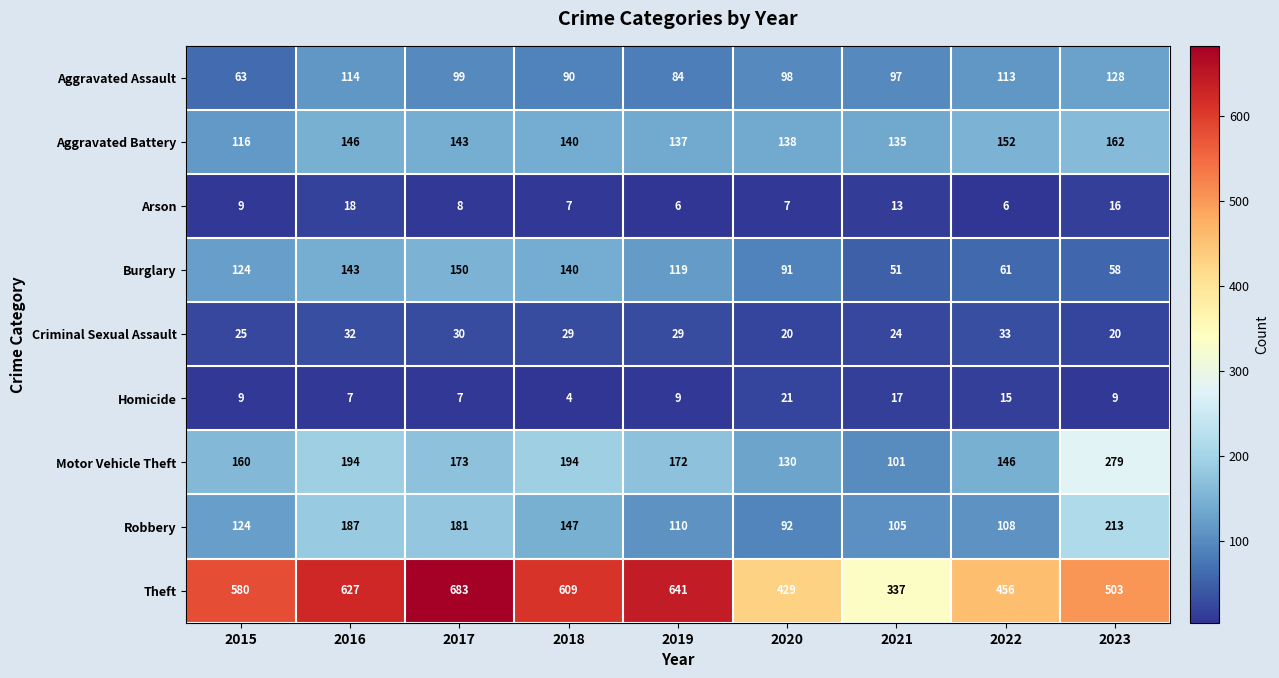

At which category does the chart reach its peak across all series?

2017